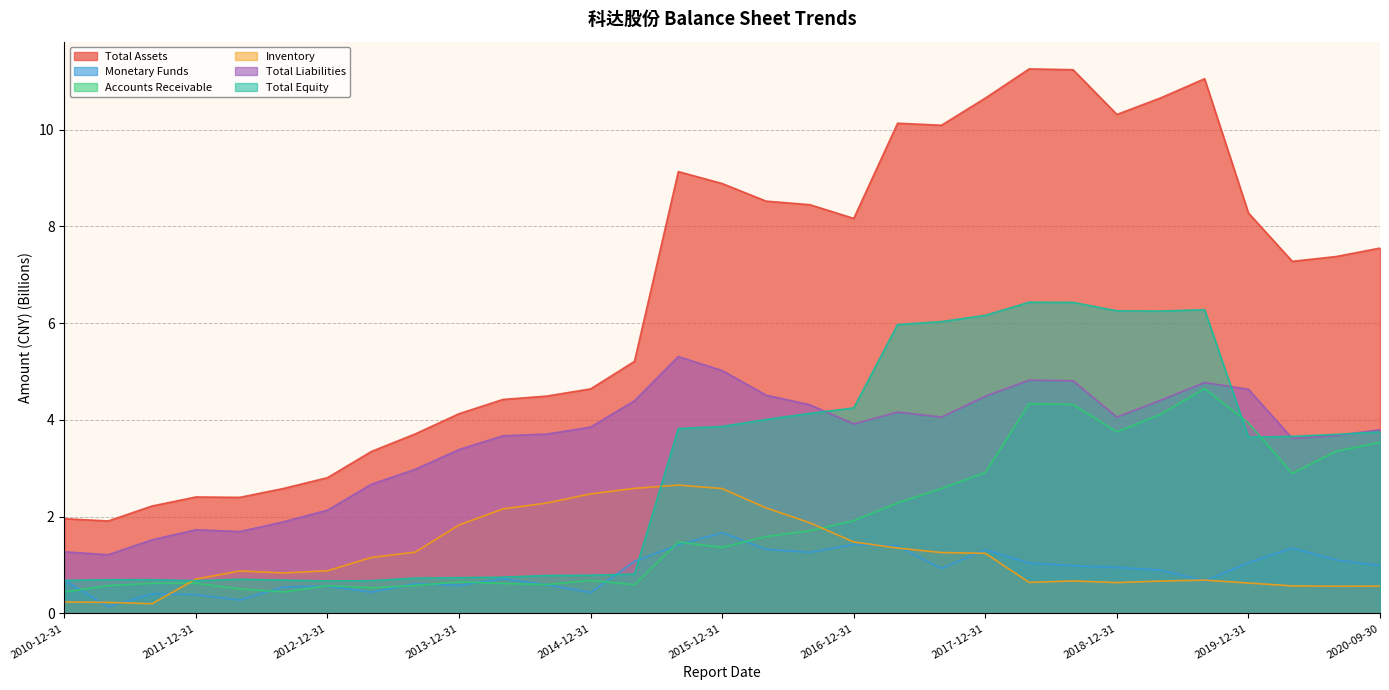

Does the chart have visible grid lines?

Yes